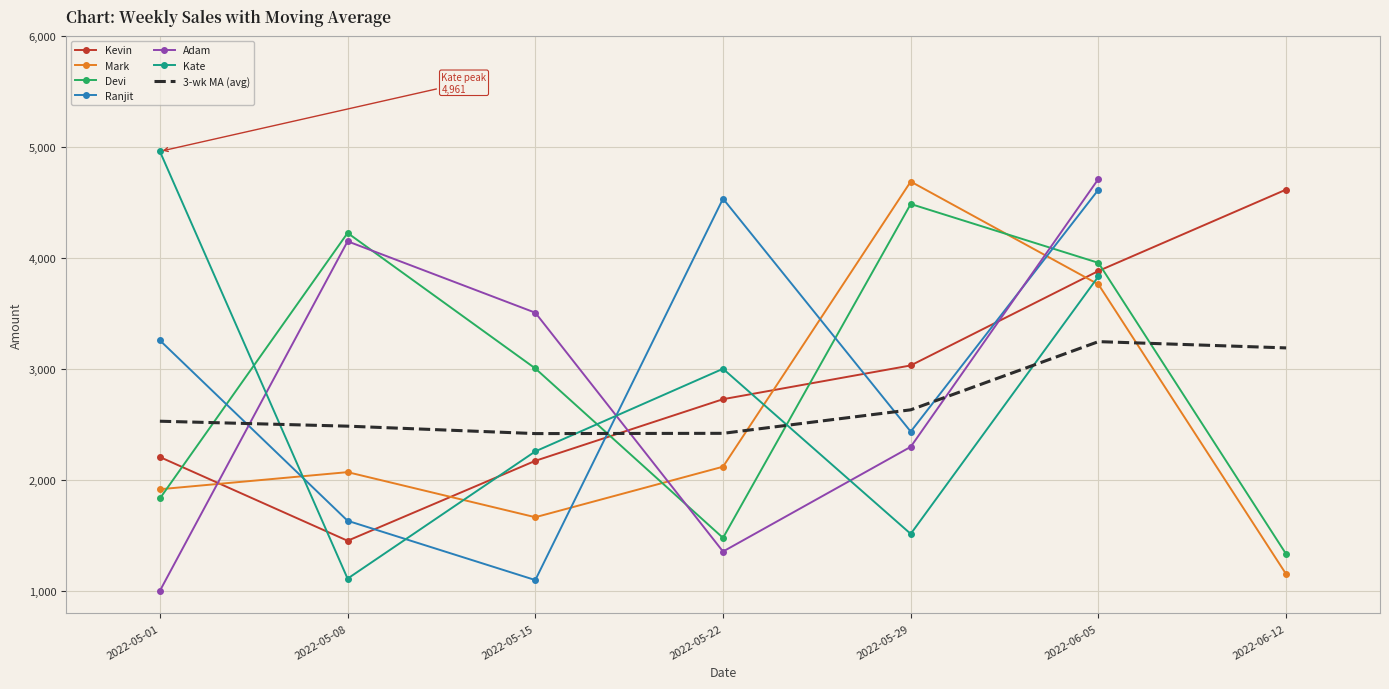

Which series ends up on top after the final intersection of Mark and Devi?

Devi